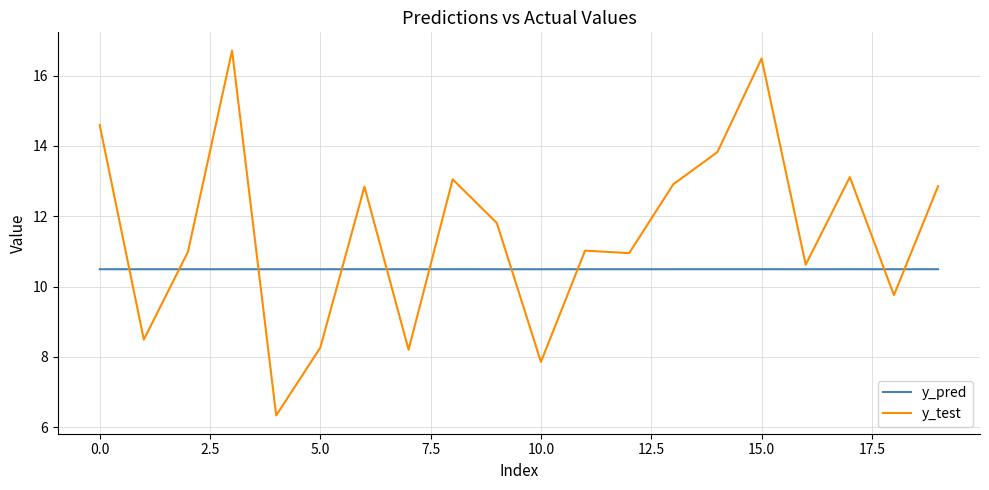

Which series has the largest total across all categories?

y_test